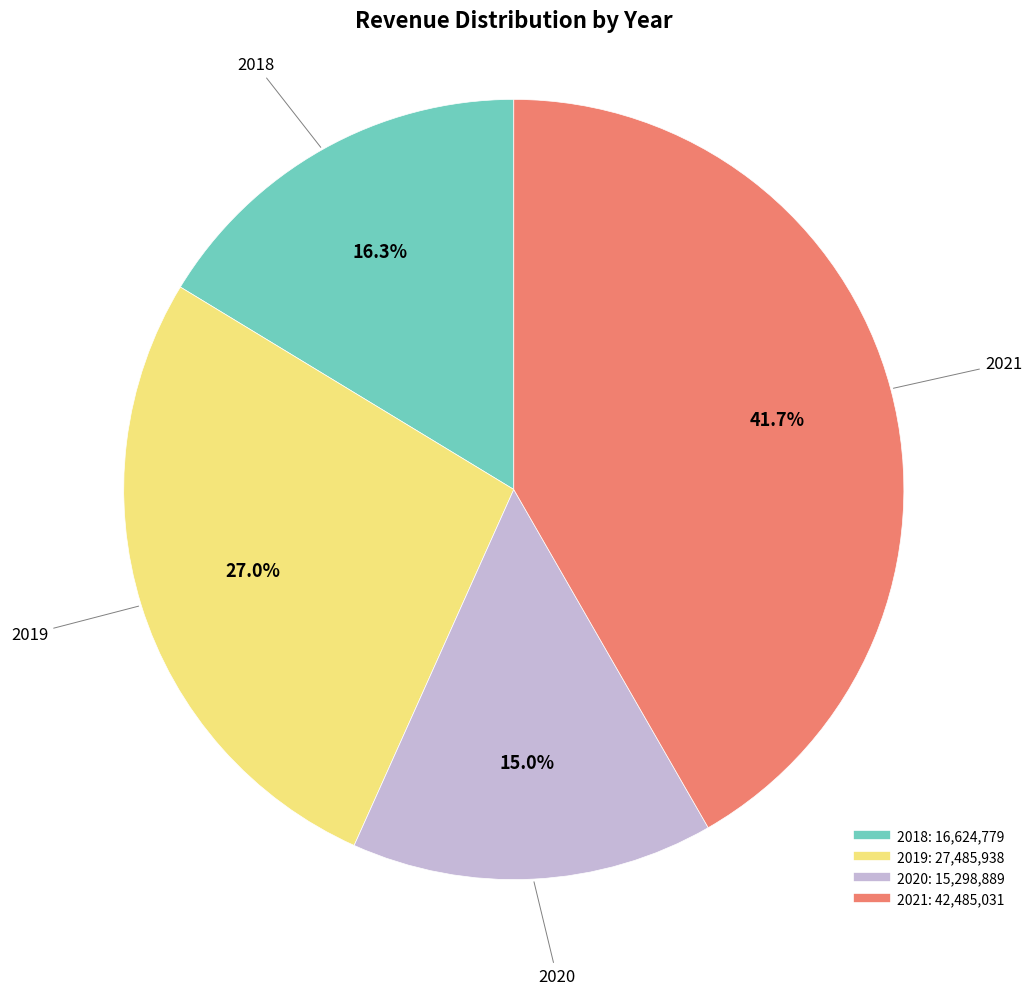

How many slices are in this pie chart?

4